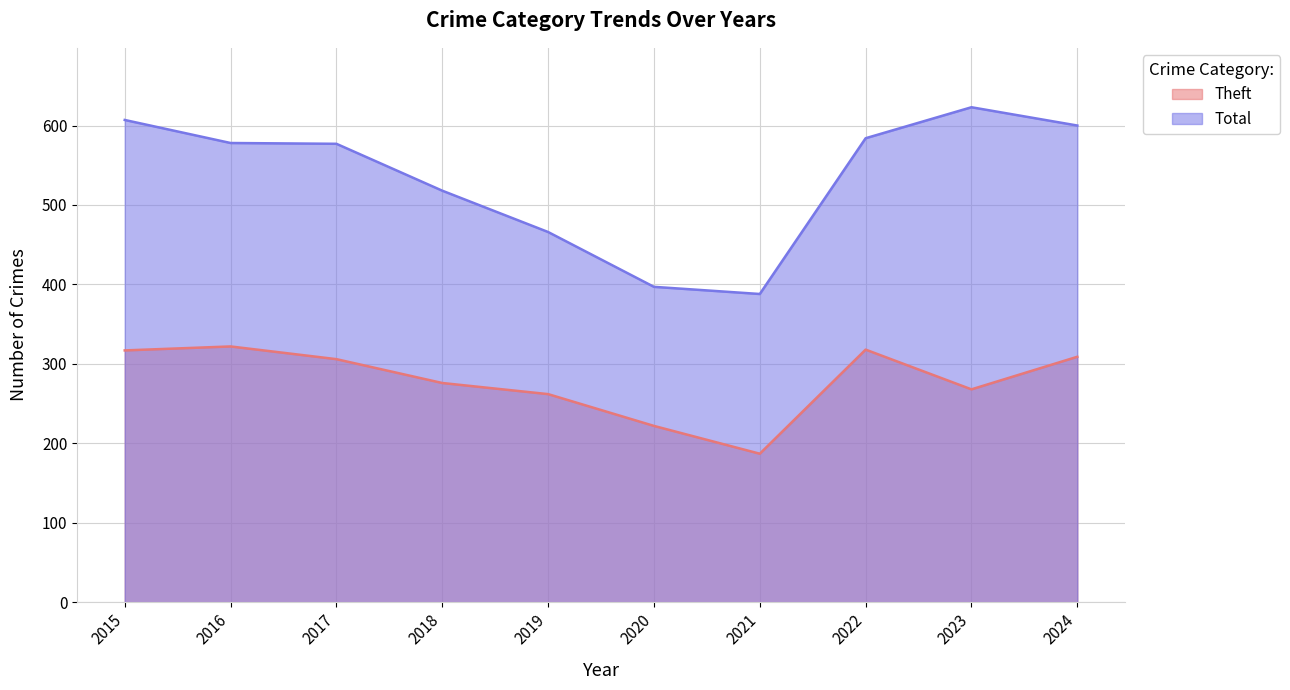

Rank the series at 2016 from highest to lowest value.

Total, Theft